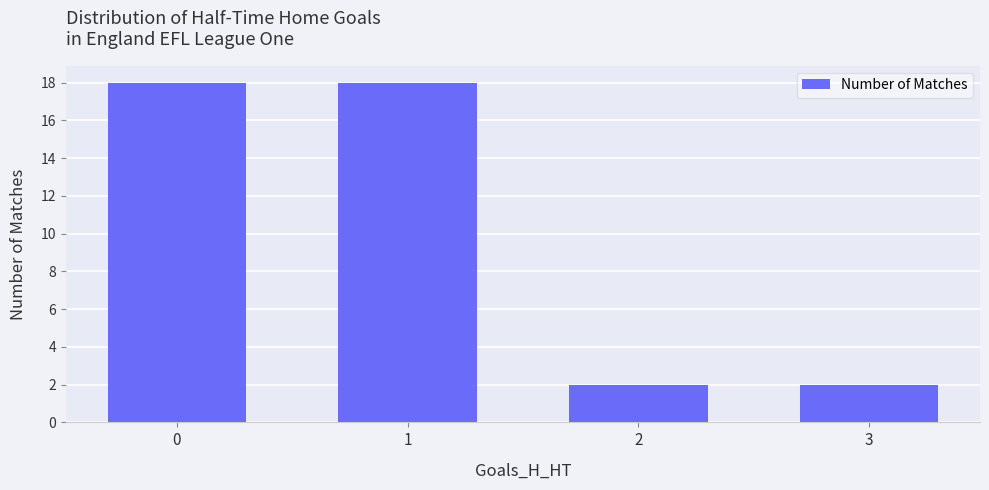

What is the sum of the values at 2 and 0?

20